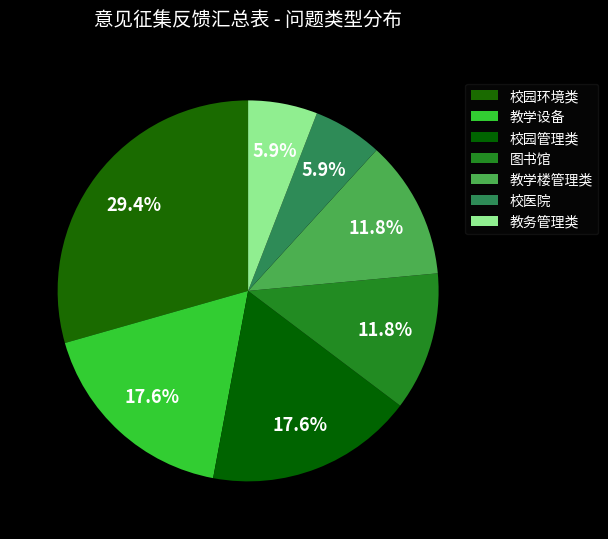

Count the number of slices in the pie.

7